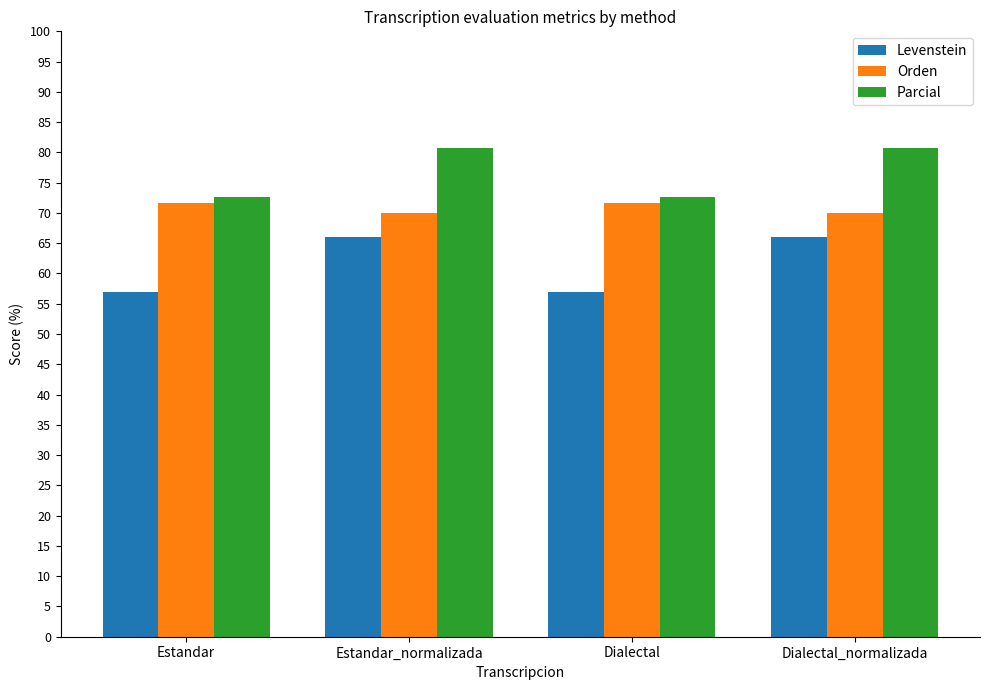

What is the spread (max minus min) of values at Dialectal?

15.7